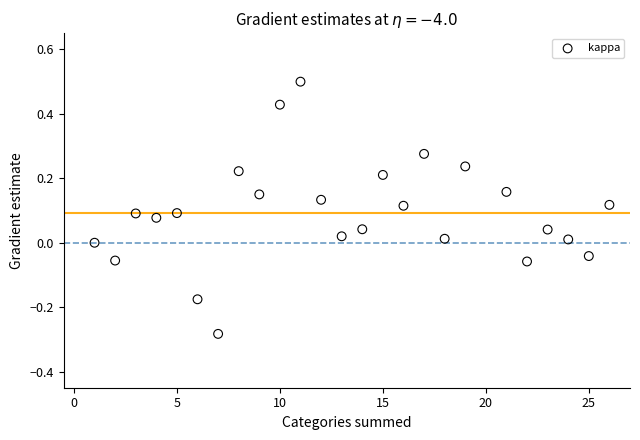

What is the range of X values (max minus min)?

25.0